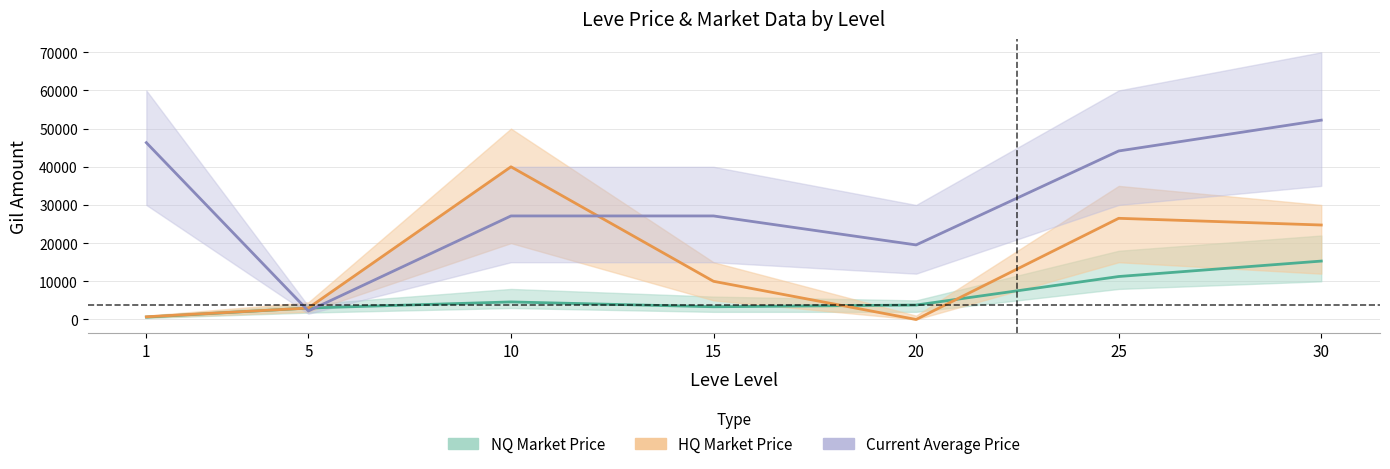

What is the value of the HQ Market Price point at the 1st from the left?

700.0